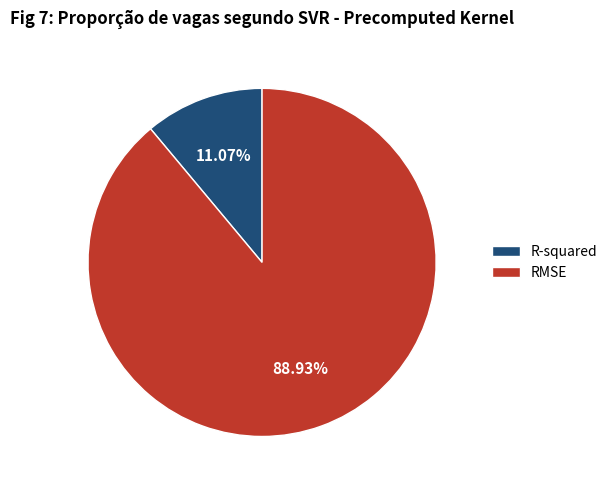

How many slices are in this pie chart?

2